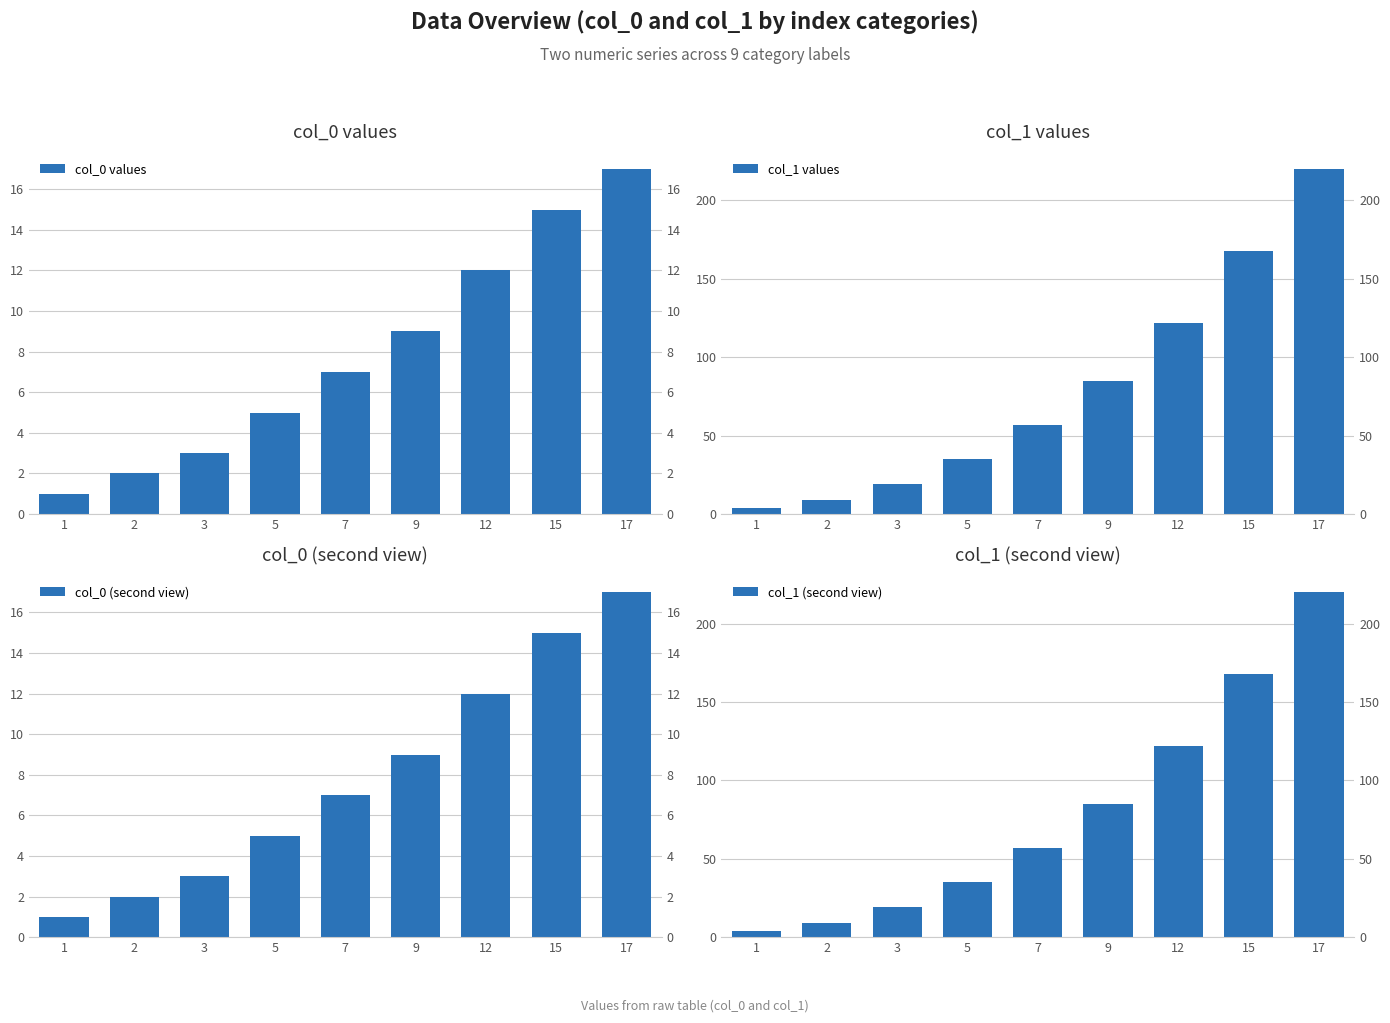

Which series has the largest total across all categories?

col_1 values